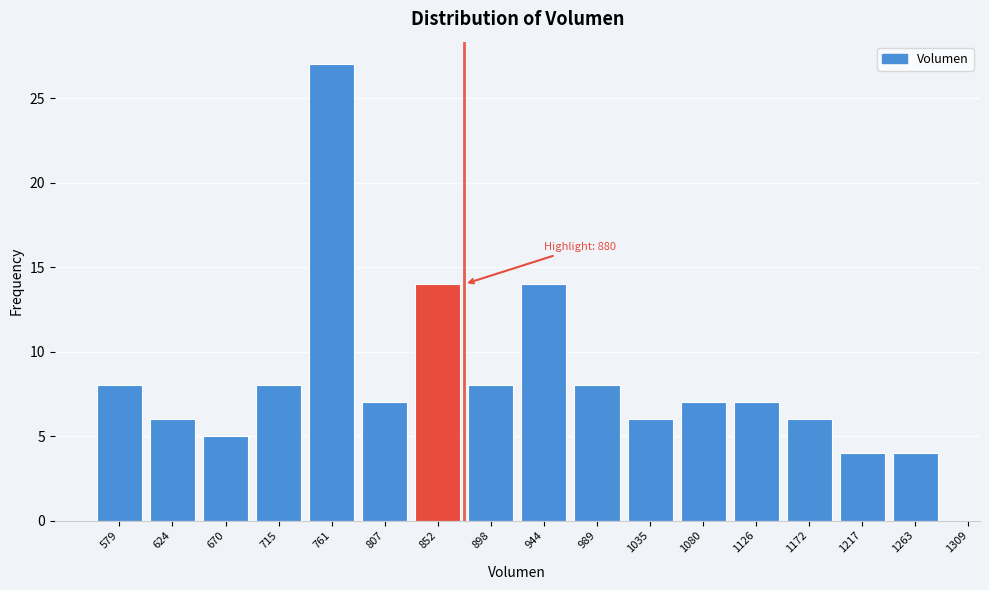

Reading left to right, what are all the values shown in this chart?

579=8	624=6	670=5	715=8	761=27	807=7	852=14	898=8	944=14	989=8	1035=6	1080=7	1126=7	1172=6	1217=4	1263=4